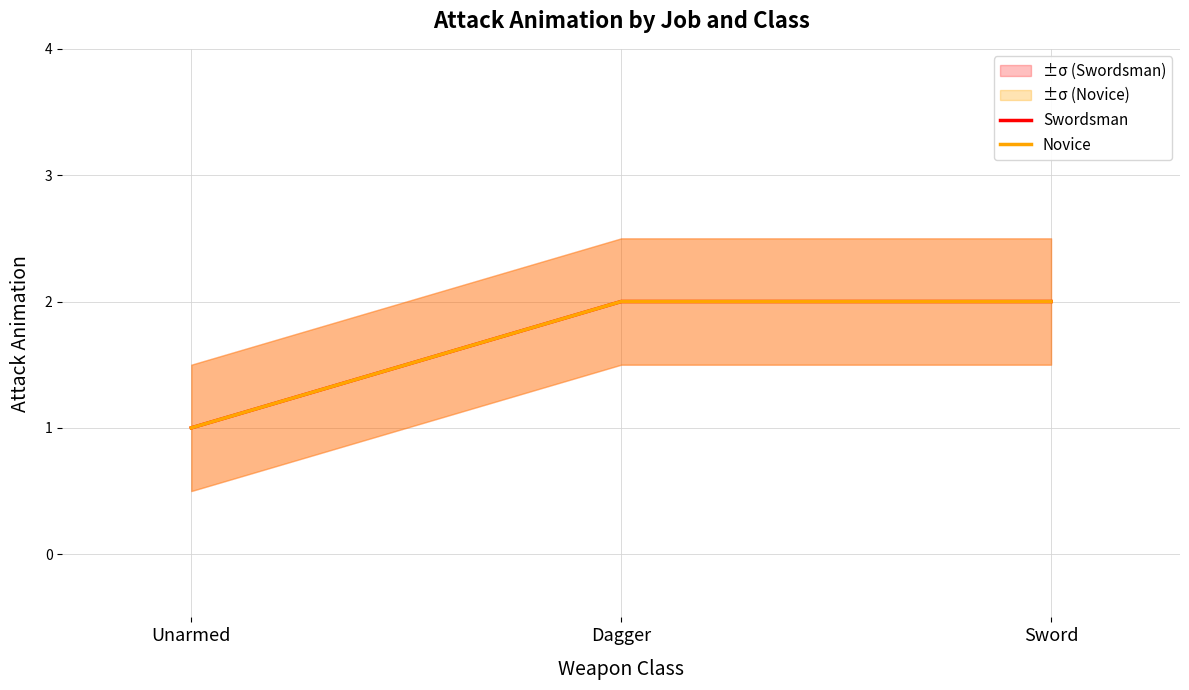

What is the label of the 2nd point from the left?

Dagger